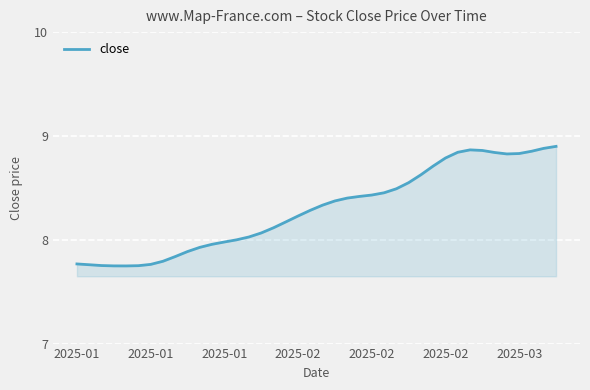

How many lines are shown in the chart?

1